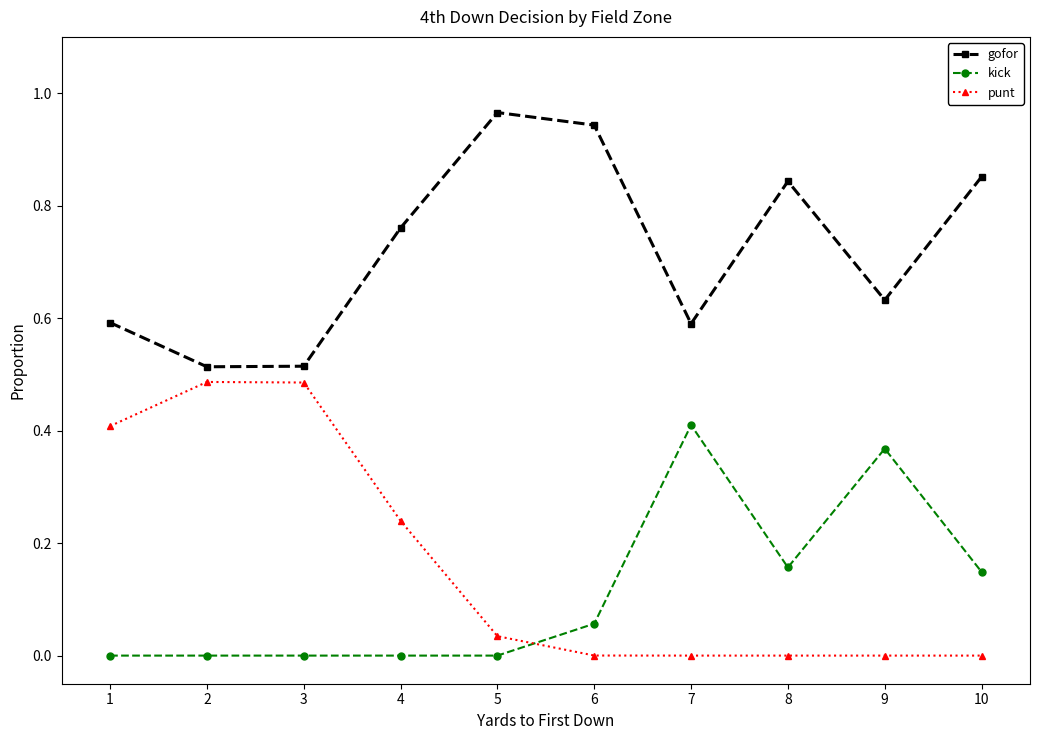

Is this an area chart (filled region under the line)?

No